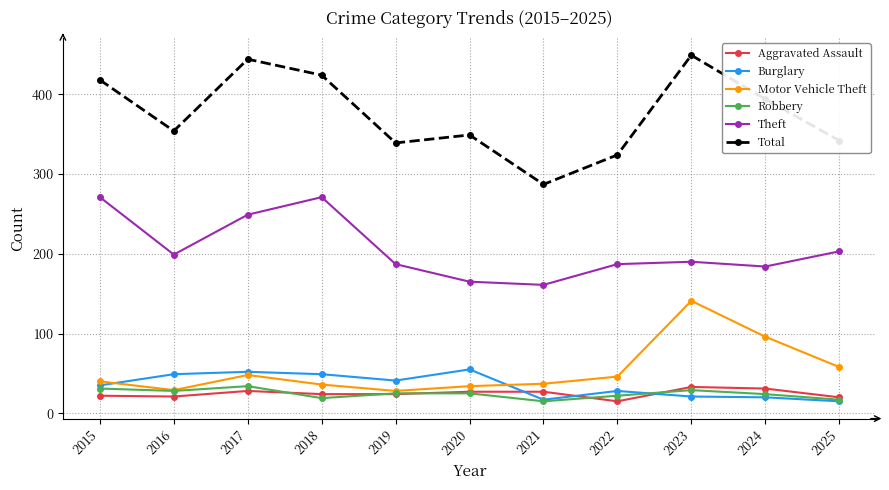

What is the value of the Total point at the 3rd from the left?

444